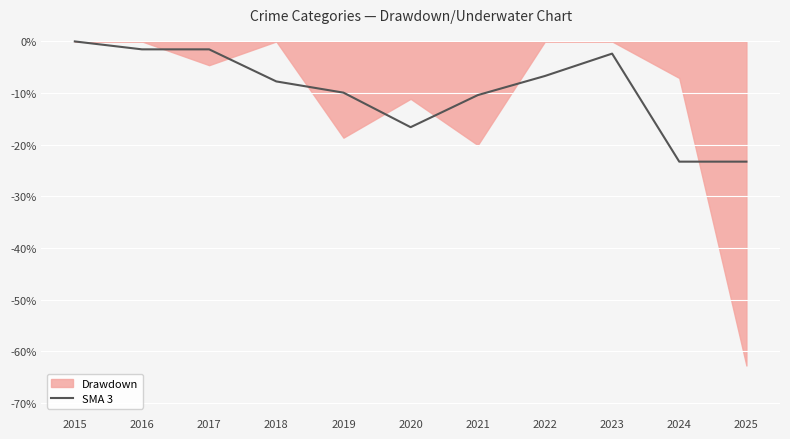

True or false: SMA 3 has a value of -2.4 at 2023.

True